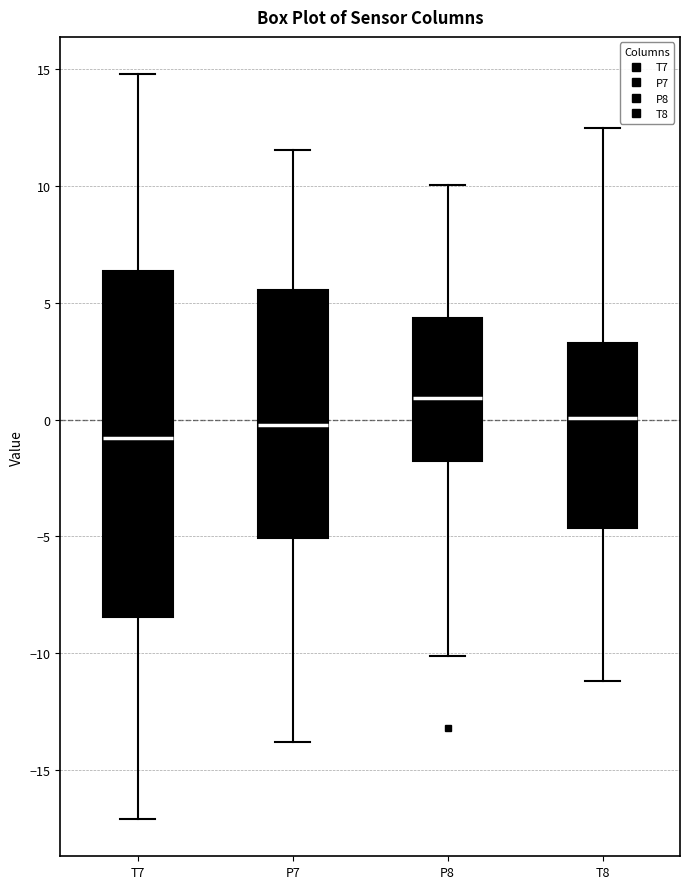

Reading left to right, read every box against the y-axis: the position of its median line, the range the box covers, and the ends of its whiskers. The values are not printed on the chart, so give them approximately, as read against the axis.

T7: median -1.0, box -8.5 to 6.5, whiskers -17.0 to 15.0
P7: median 0.0, box -5.0 to 5.5, whiskers -14.0 to 11.5
P8: median 1.0, box -2.0 to 4.5, whiskers -10.0 to 10.0
T8: median 0.0, box -4.5 to 3.5, whiskers -11.0 to 12.5